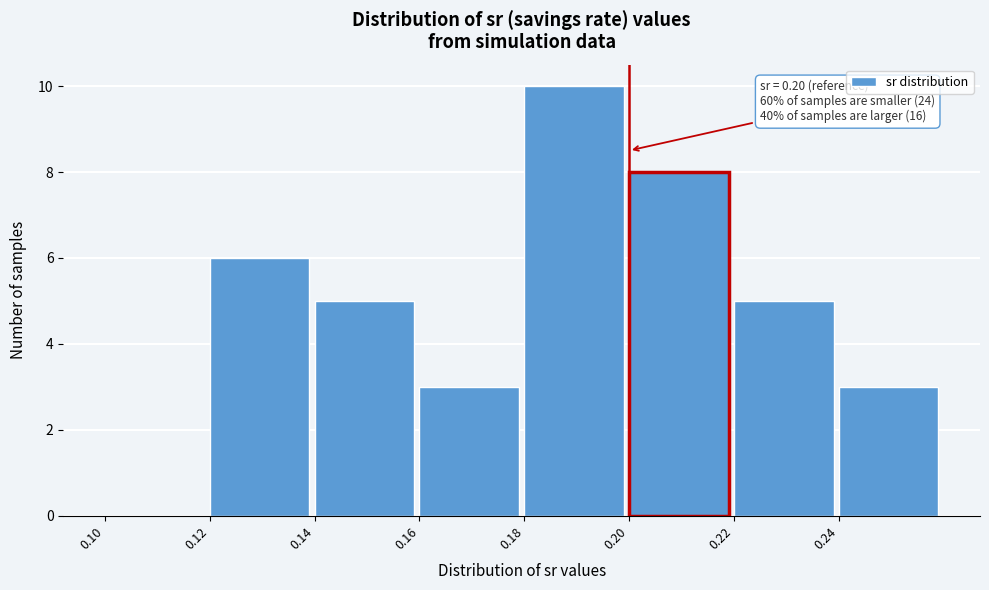

Over which range of the x-axis is the bar tallest?

0.18 to 0.20